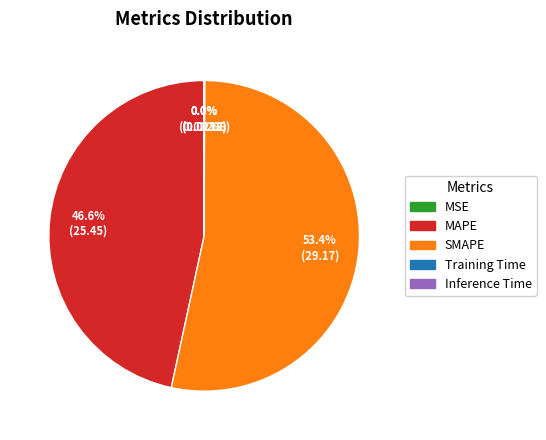

Does SMAPE represent more than half of the total?

Yes